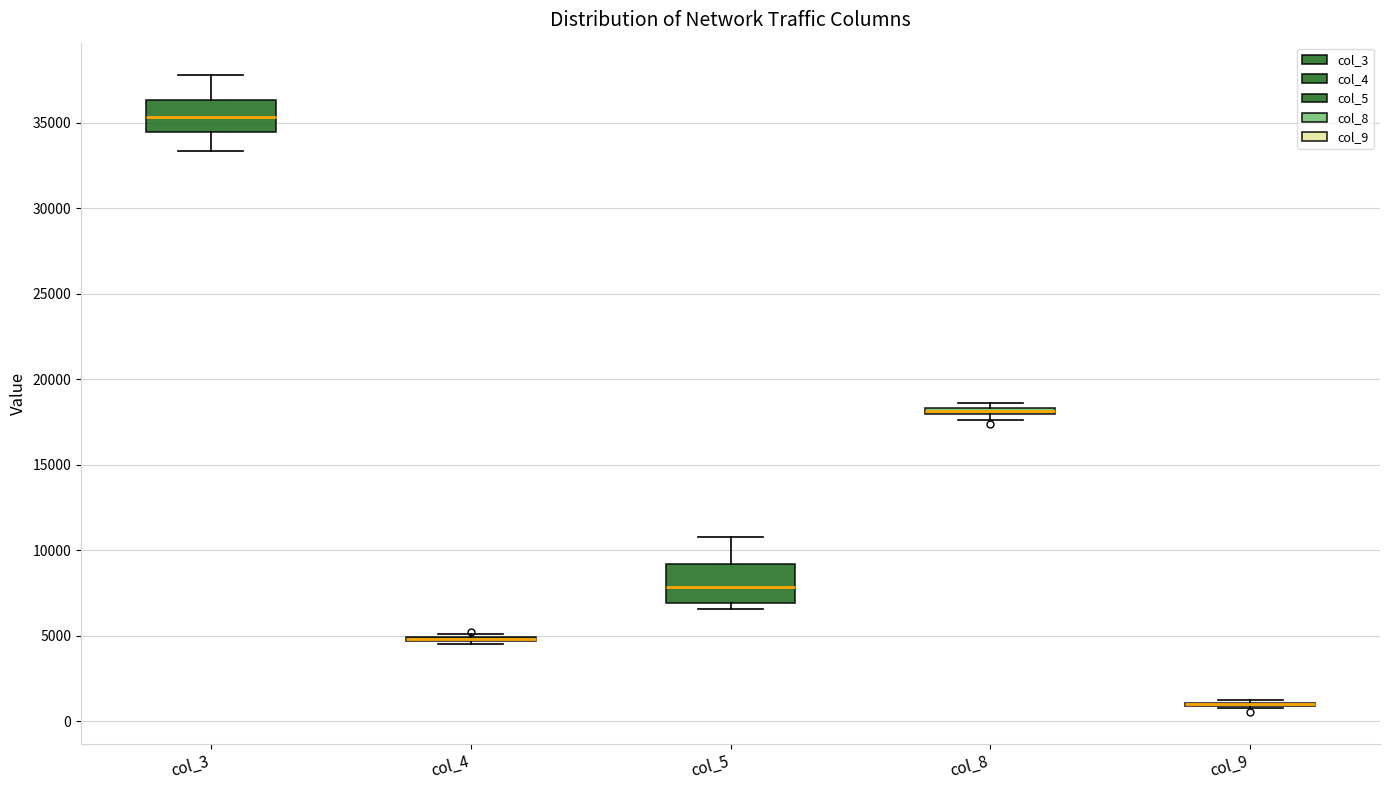

Where is the lower edge of the box for col_8 on the y-axis? The values are not printed on the chart, so give them approximately, as read against the axis.

18000